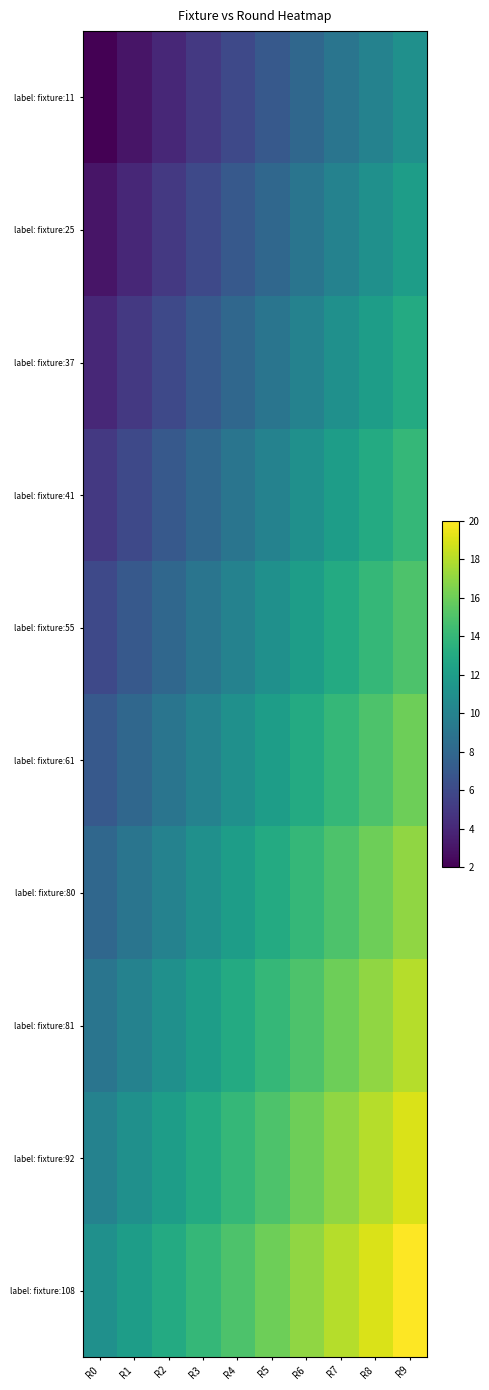

Which series has the widest spread of values?

label: fixture:11